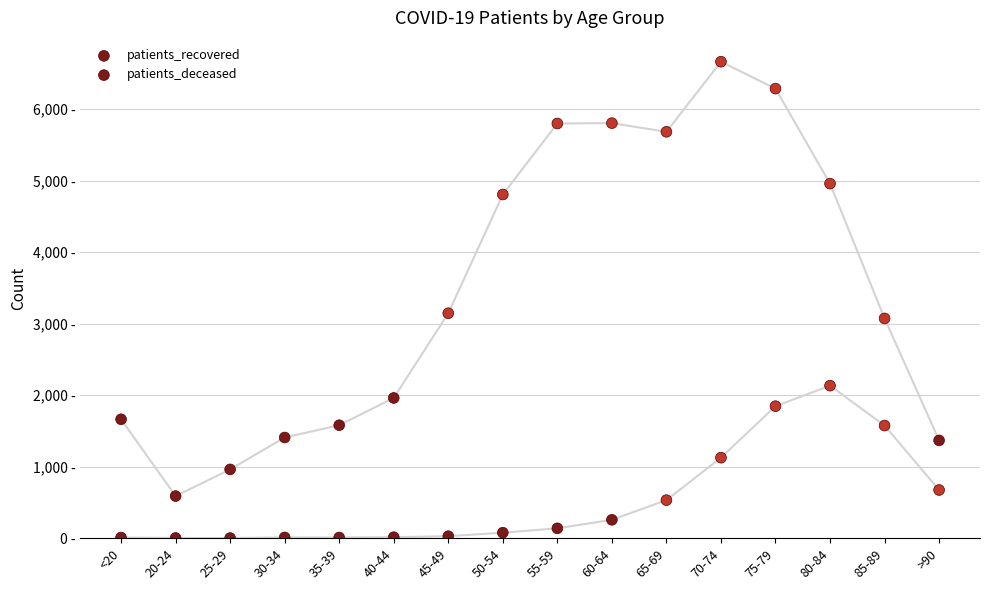

What are all the series names shown in the legend?

patients_recovered, patients_deceased